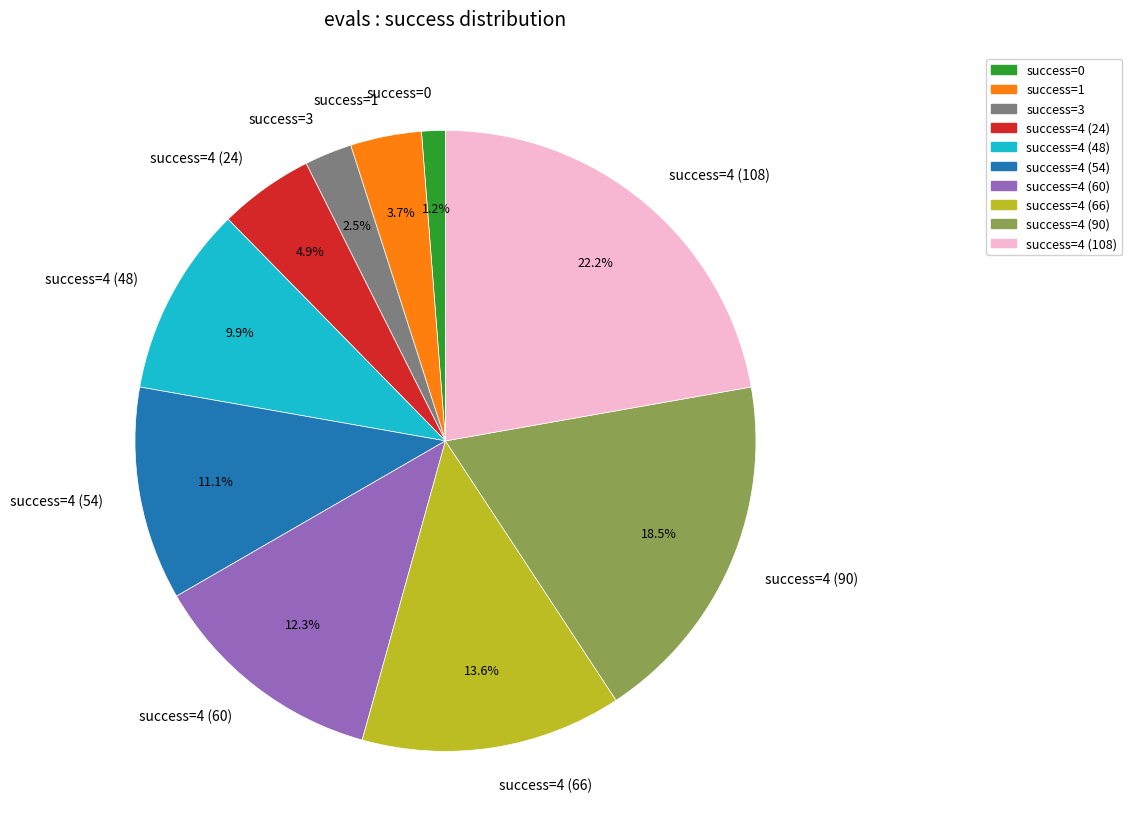

Which category has the smallest portion of the pie?

success=0